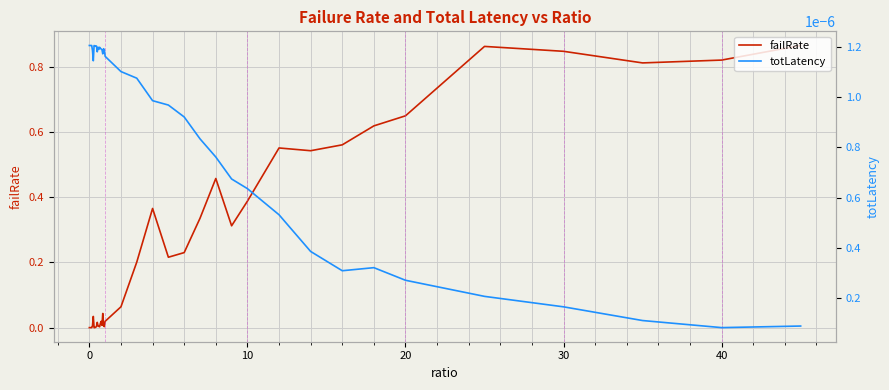

Which series has the largest total across all categories?

failRate